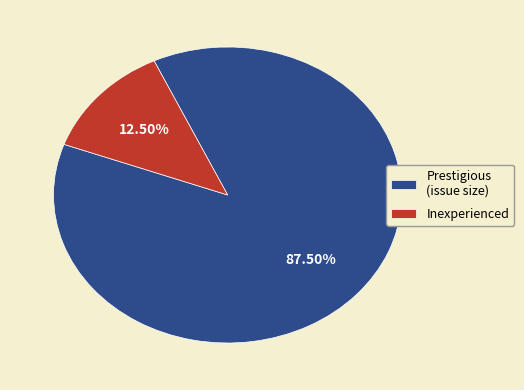

Is there any slice that represents more than half of the pie?

Yes